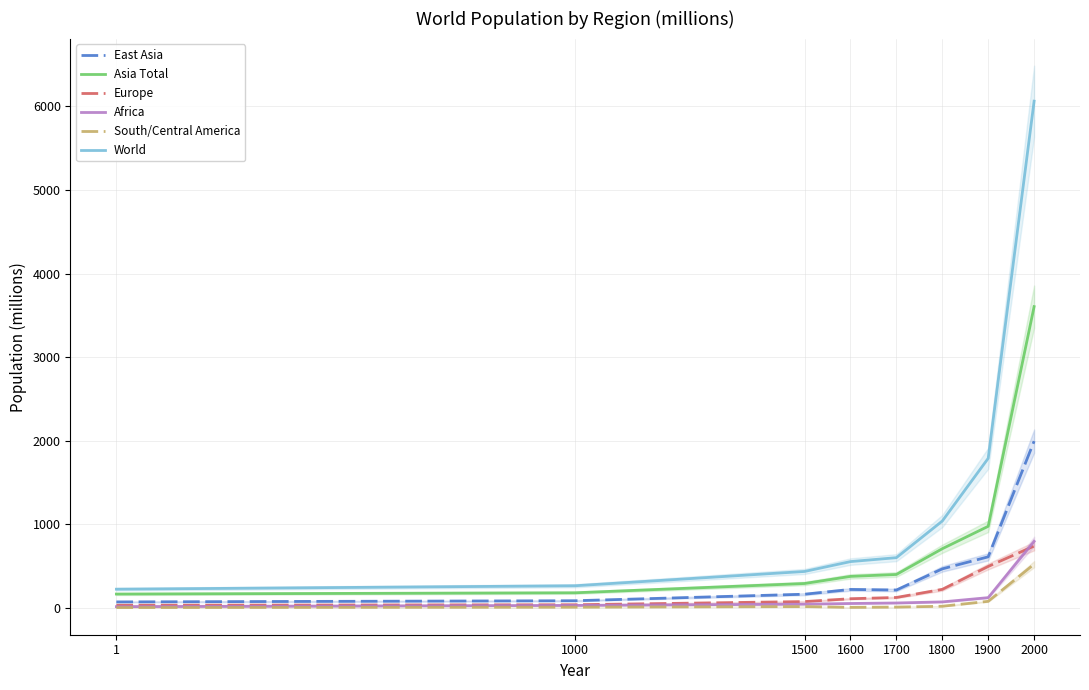

What is the value of the East Asia point at the 3rd from the left?

166